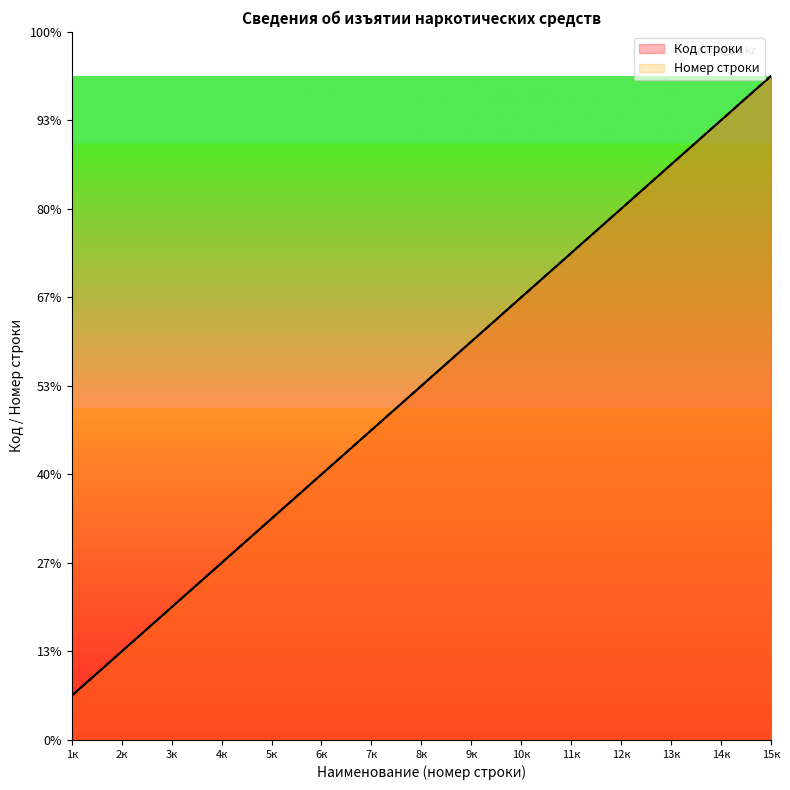

At how many categories does at least one series exceed 7?

8